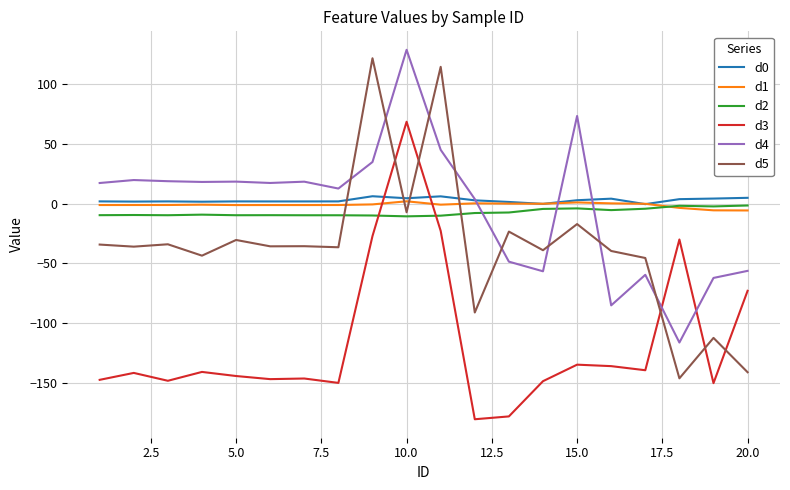

What is the maximum value for d3?

68.2